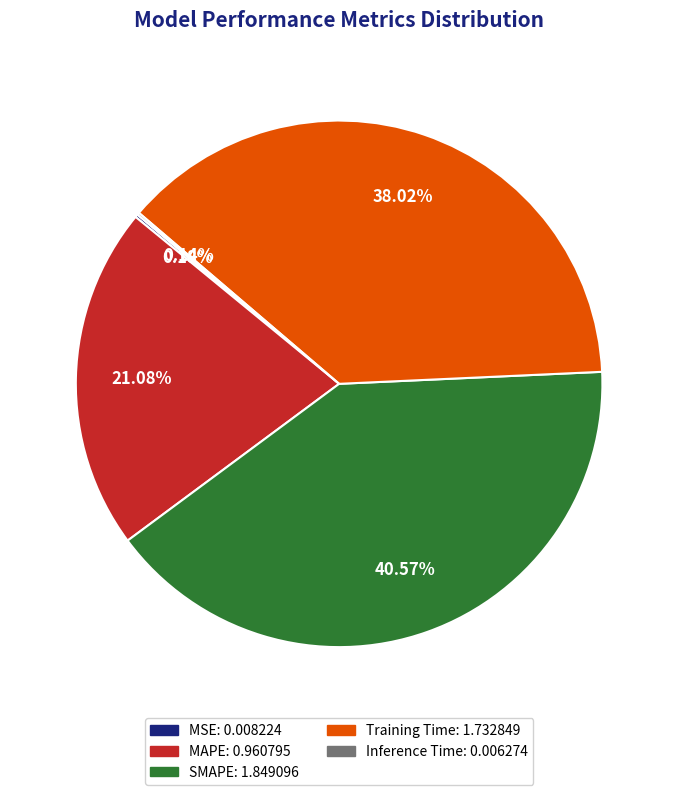

What is the largest slice in the pie chart?

SMAPE